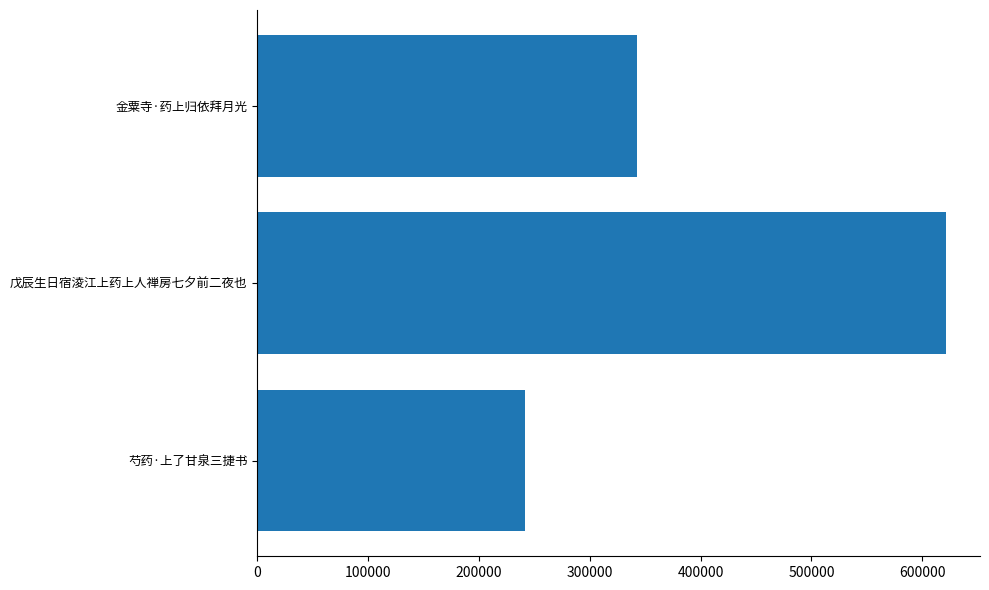

Reading top to bottom, transcribe all the data shown in this chart.

金粟寺·药上归依拜月光=342389	戊辰生日宿淩江上药上人禅房七夕前二夜也=621045	芍药·上了甘泉三捷书=241258